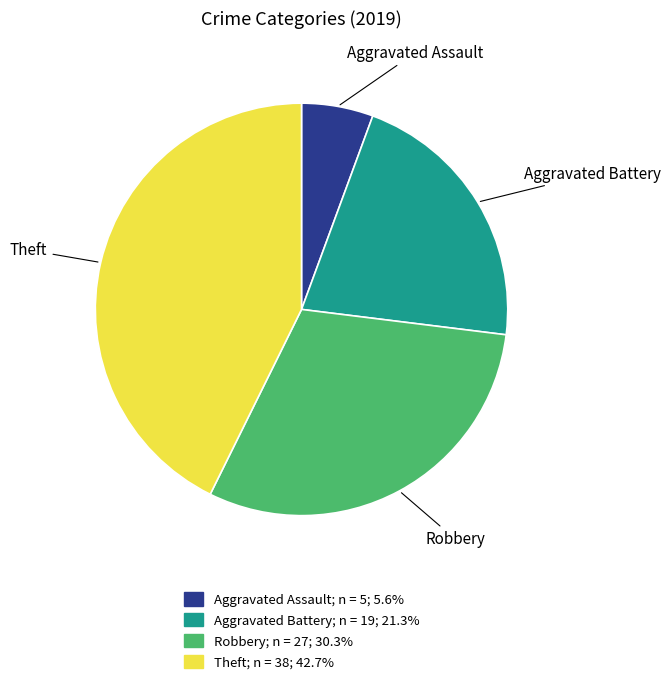

Count the number of slices in the pie.

4